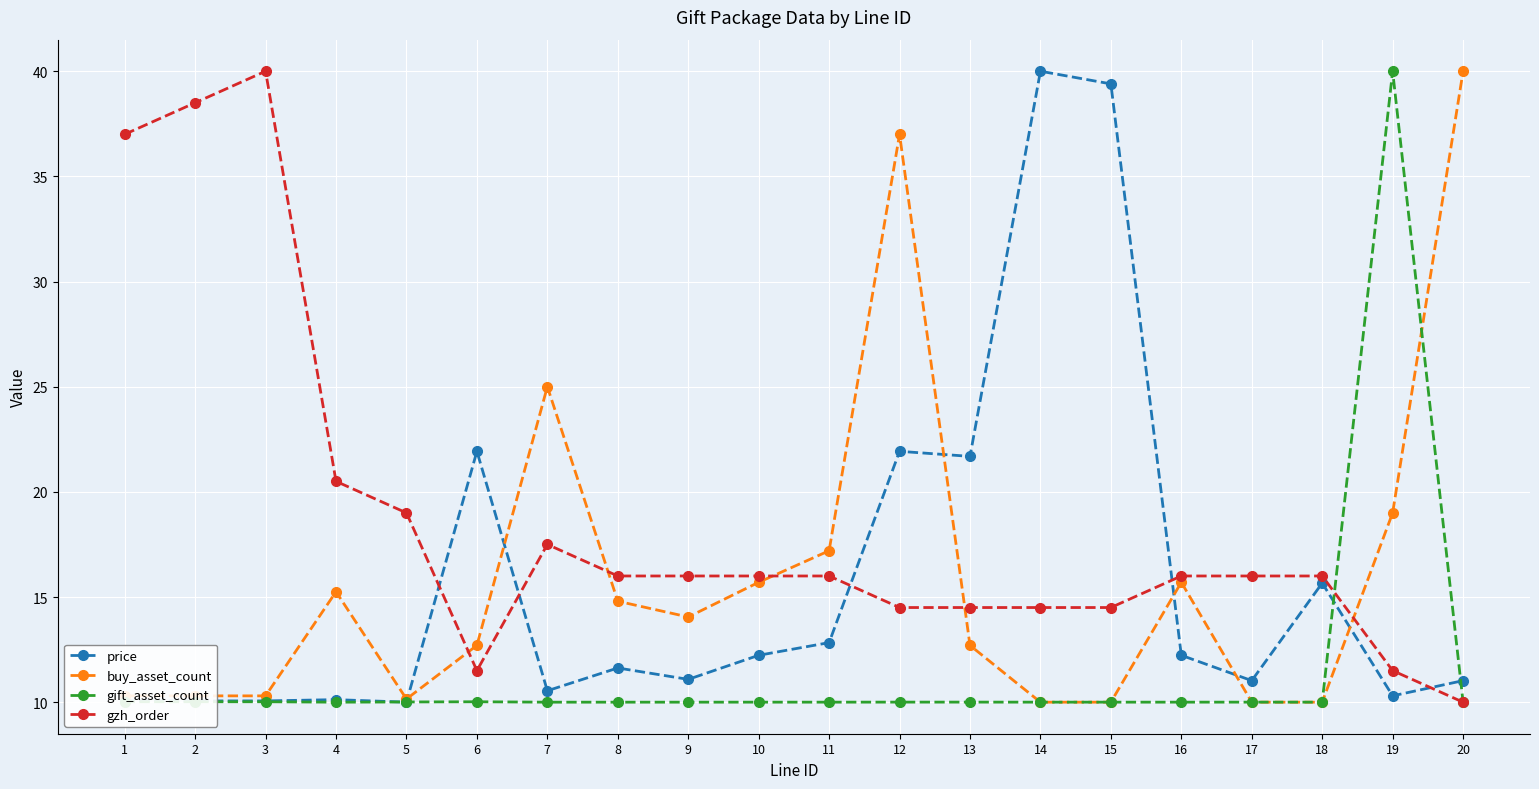

What is the value of the gzh_order point at the 11th from the left?

16.0